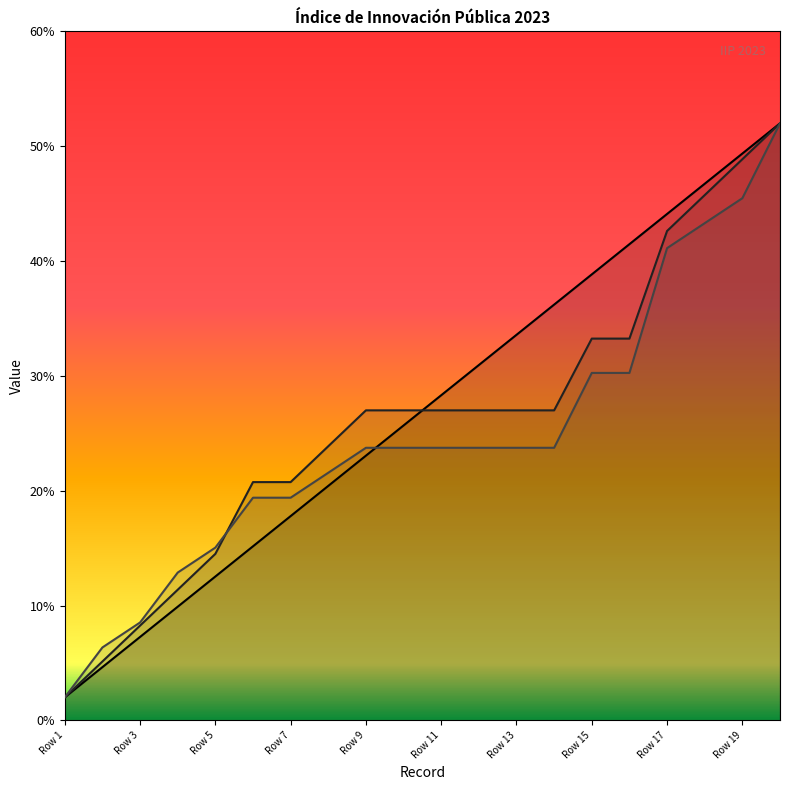

After their last crossing, which series has the higher values: _submission__id or _index?

_index